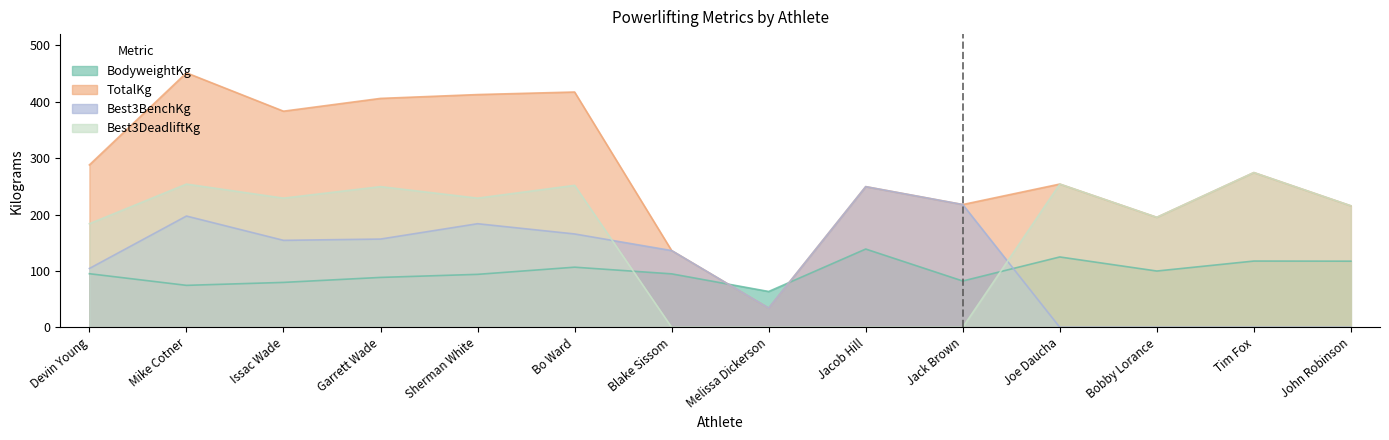

Reading left to right, transcribe all the data shown in this chart.

BodyweightKg: 95.0	74.4	79.6	88.5	93.9	106.6	94.8	63.5	138.8	82.1	124.7	99.8	117.5	117.2
TotalKg: 288.0	451.3	383.3	406.0	412.8	417.3	136.1	34.0	249.5	217.7	254.0	195.0	274.4	215.5
Best3BenchKg: 104.3	197.3	154.2	156.5	183.7	165.6	136.1	34.0	249.5	217.7	0.0	0.0	0.0	0.0
Best3DeadliftKg: 183.7	254.0	229.1	249.5	229.1	251.7	0.0	0.0	0.0	0.0	254.0	195.0	274.4	215.5